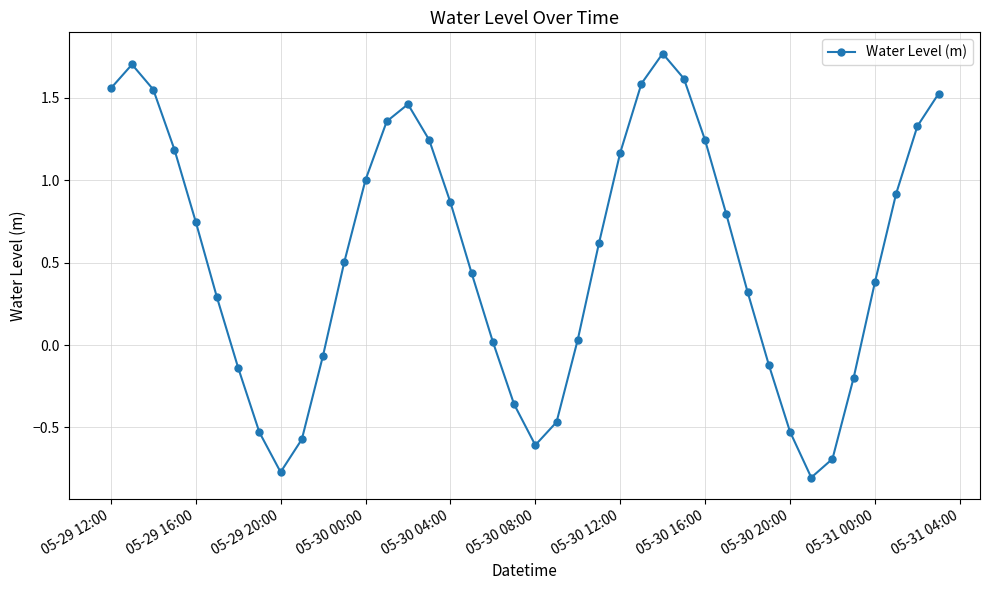

What is the value of the 12th point from the left?

0.5